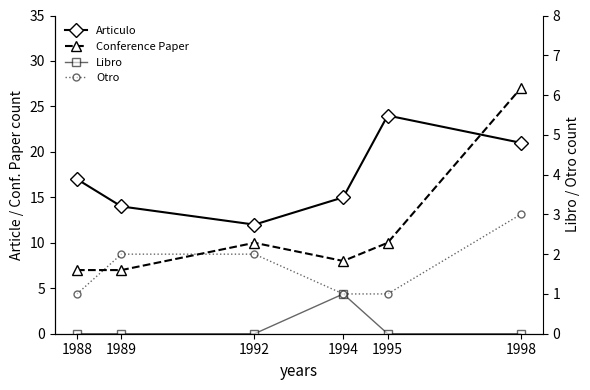

True or false: Articulo and Conference Paper cross at least once.

True